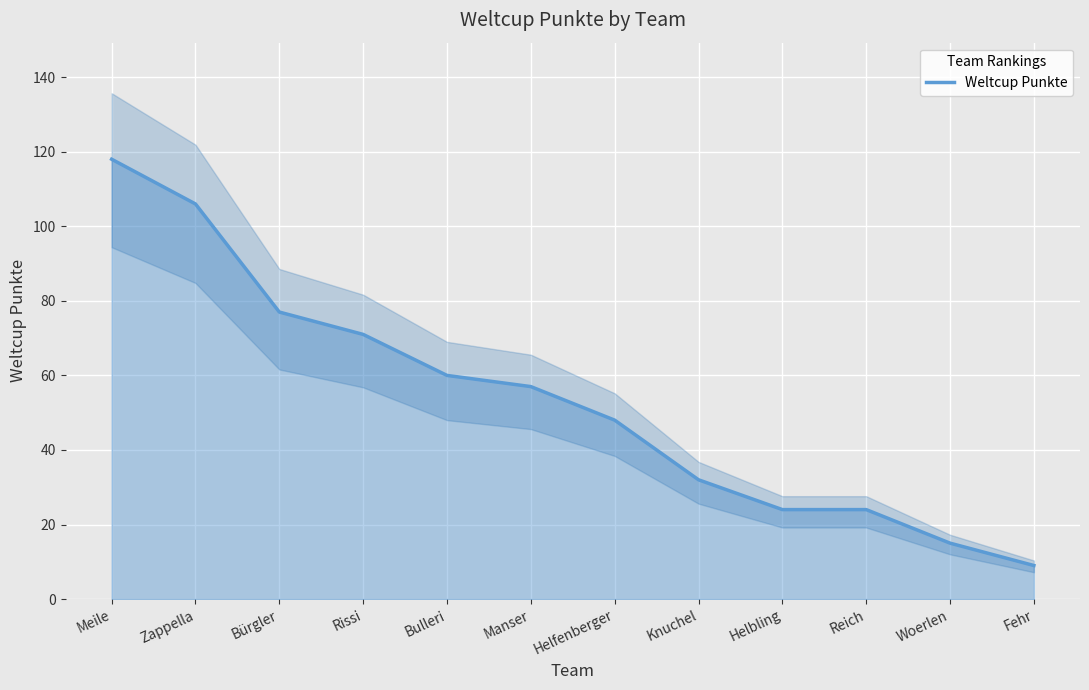

True or false: there are more than 2 points higher than both neighbors.

False